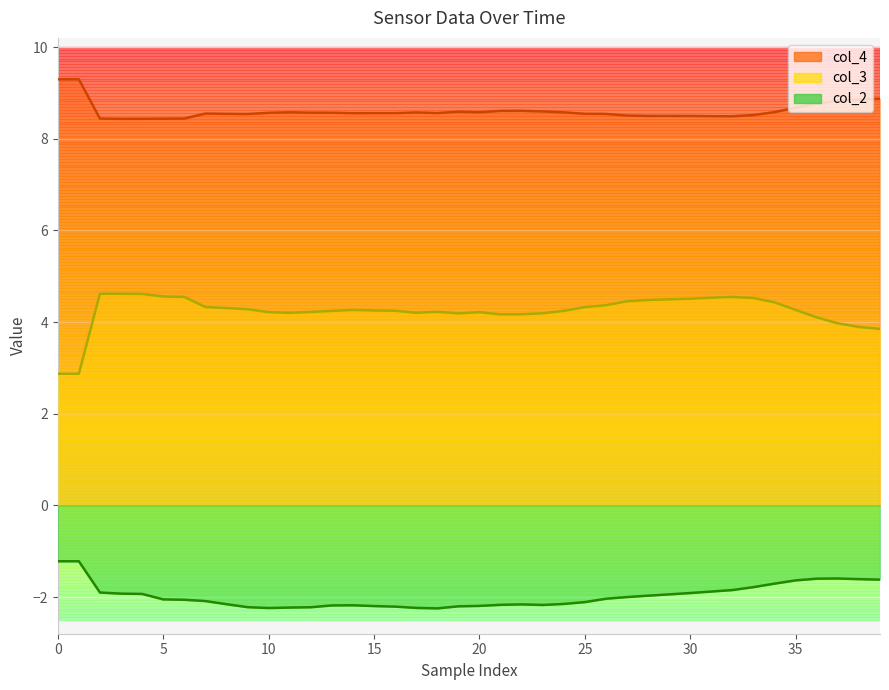

True or false: col_4 and col_3 intersect in this chart.

False